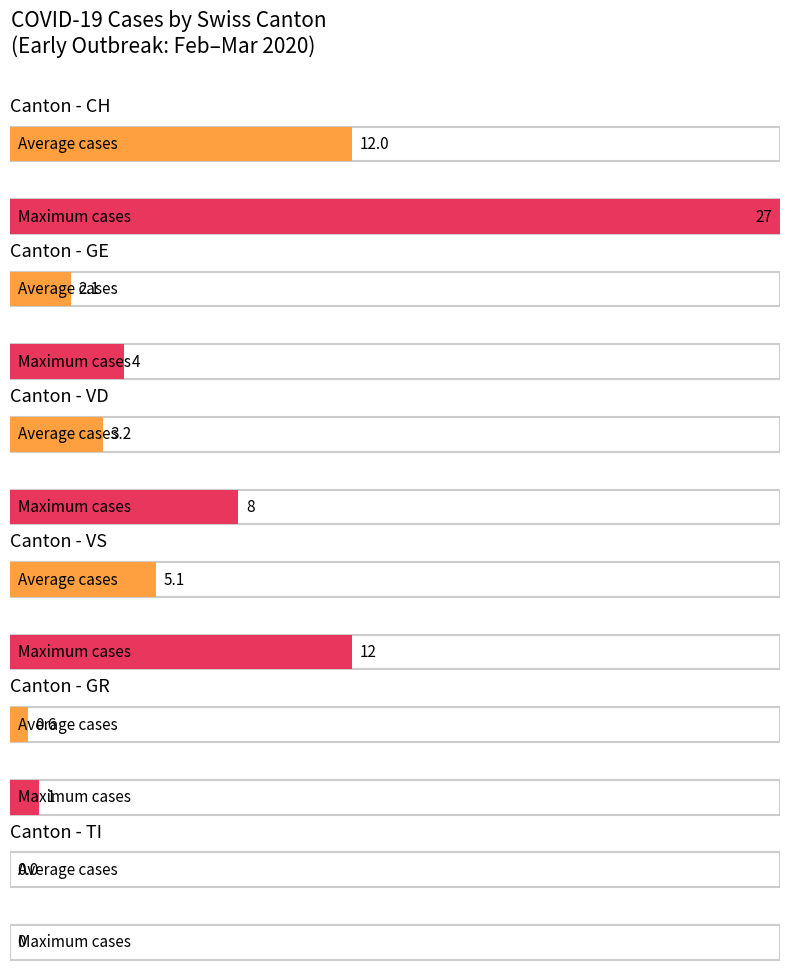

The GE series shows 4 at 2020-03-03. True or false?

True